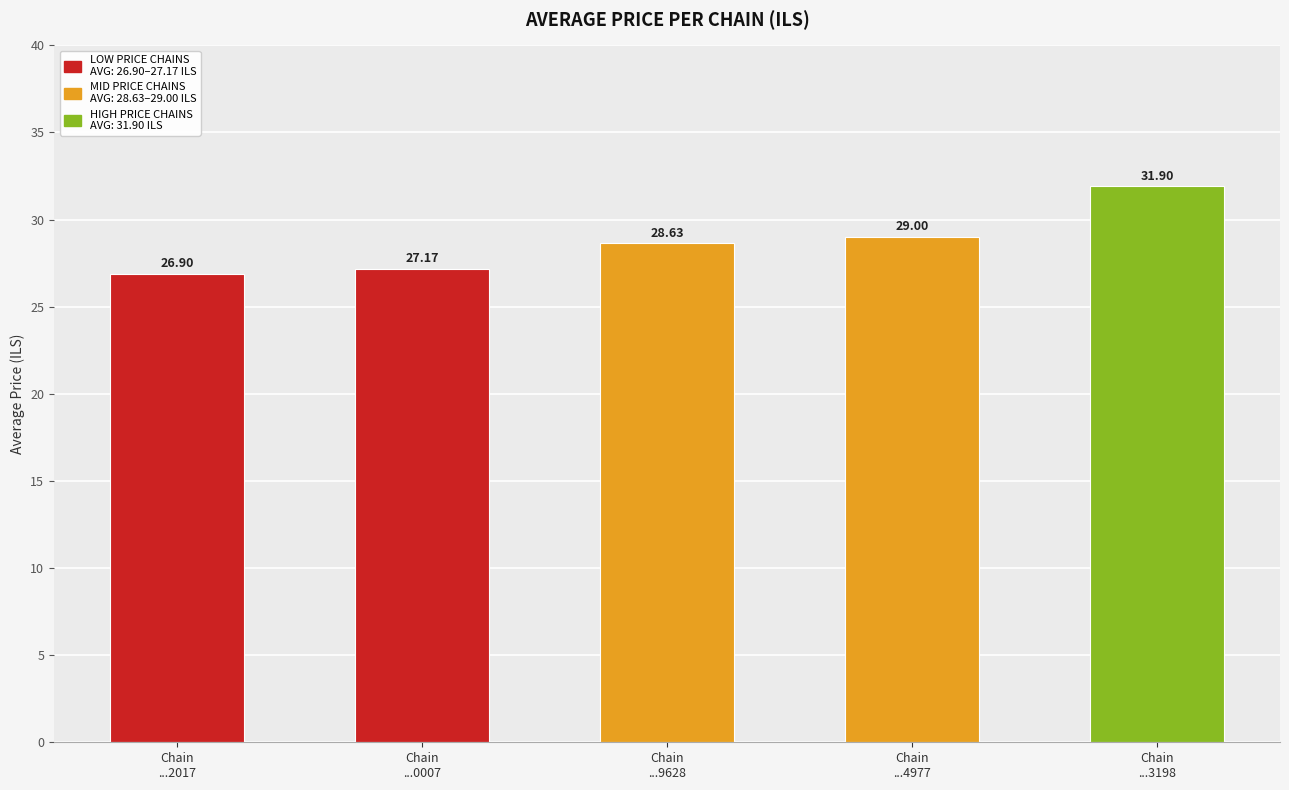

Are the bars horizontal?

No